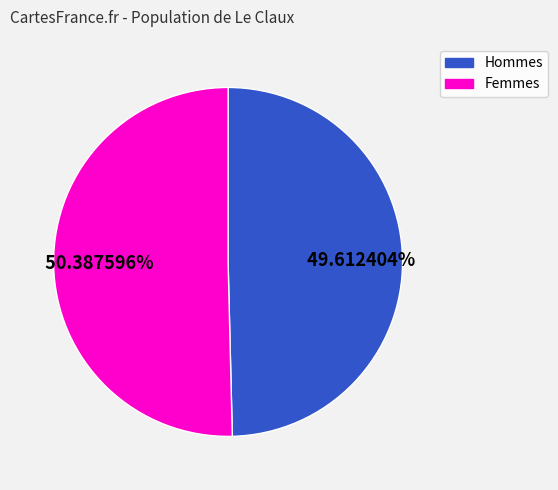

To the nearest percent, what is the average slice percentage?

50%